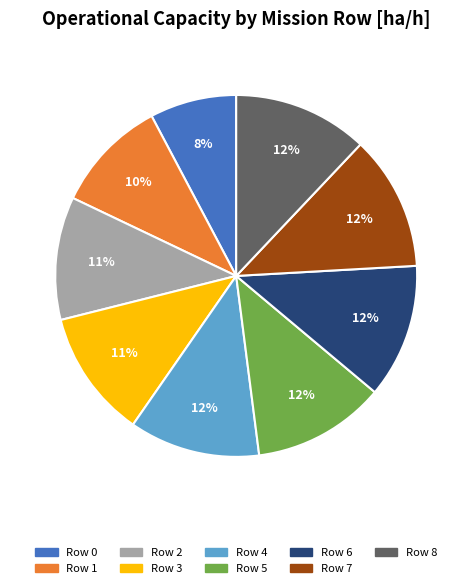

To the nearest percent, what portion does Row 7 represent?

12%